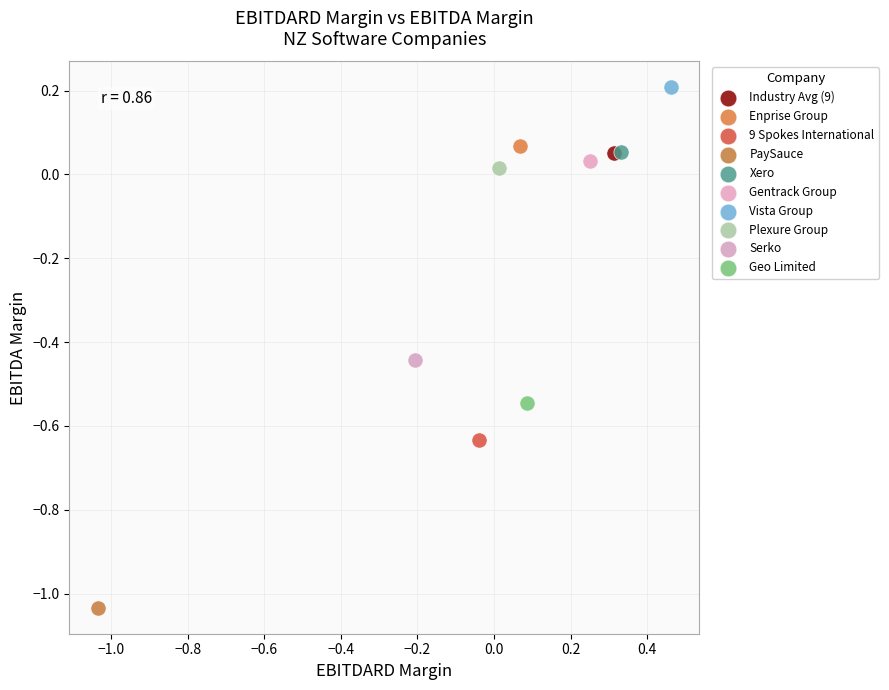

What are all the series names shown in the legend?

Industry Avg (9), Enprise Group, 9 Spokes International, PaySauce, Xero, Gentrack Group, Vista Group, Plexure Group, Serko, Geo Limited